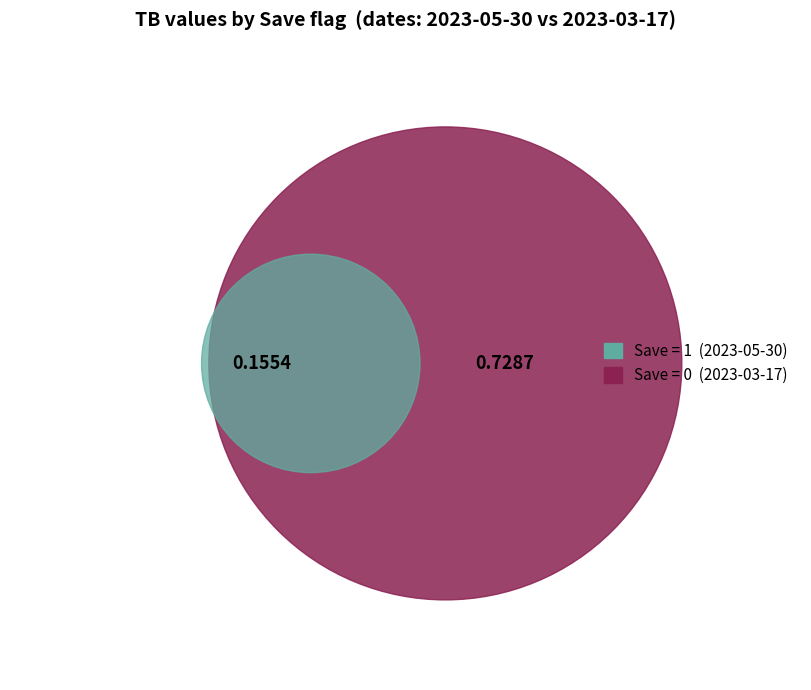

To the nearest percent, what percentage of the pie is 1?

18%